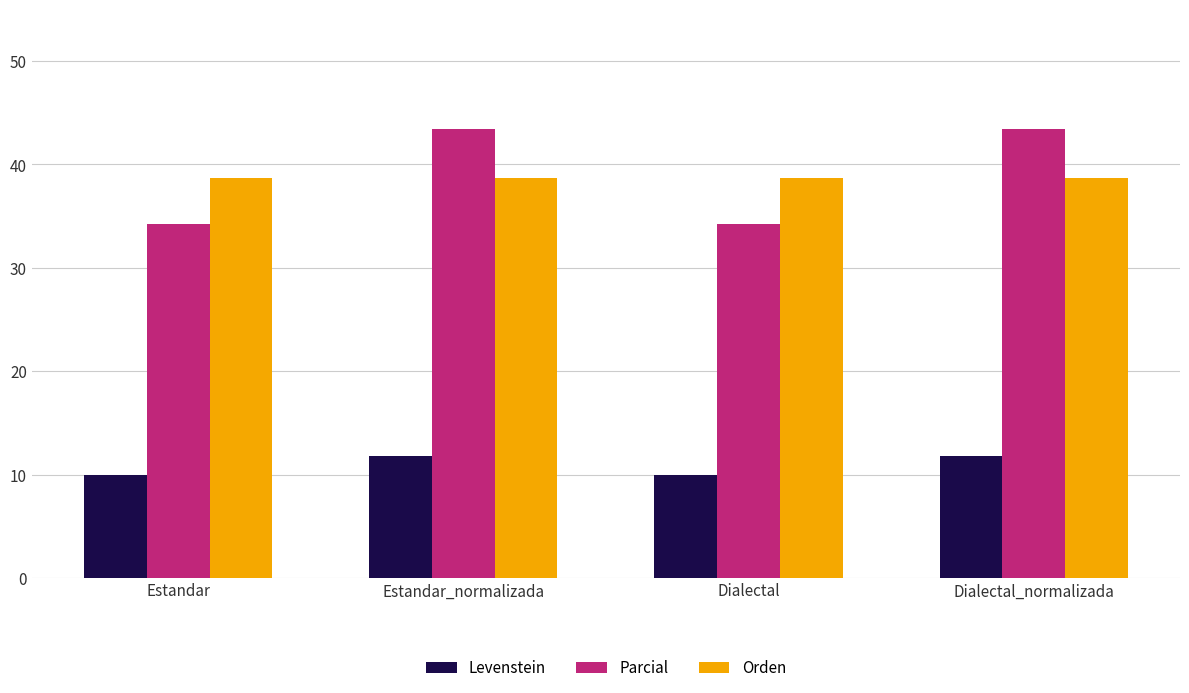

Which series has the widest spread of values?

Parcial